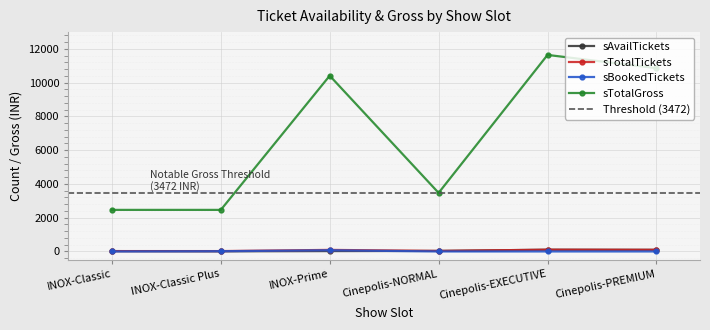

Where do sBookedTickets and sAvailTickets first cross each other?

INOX-Classic and INOX-Classic Plus